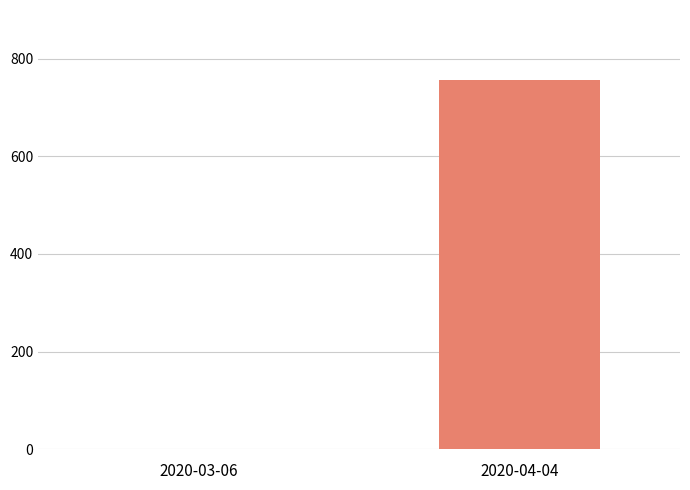

Reading left to right, what are all the values shown in this chart?

1	756